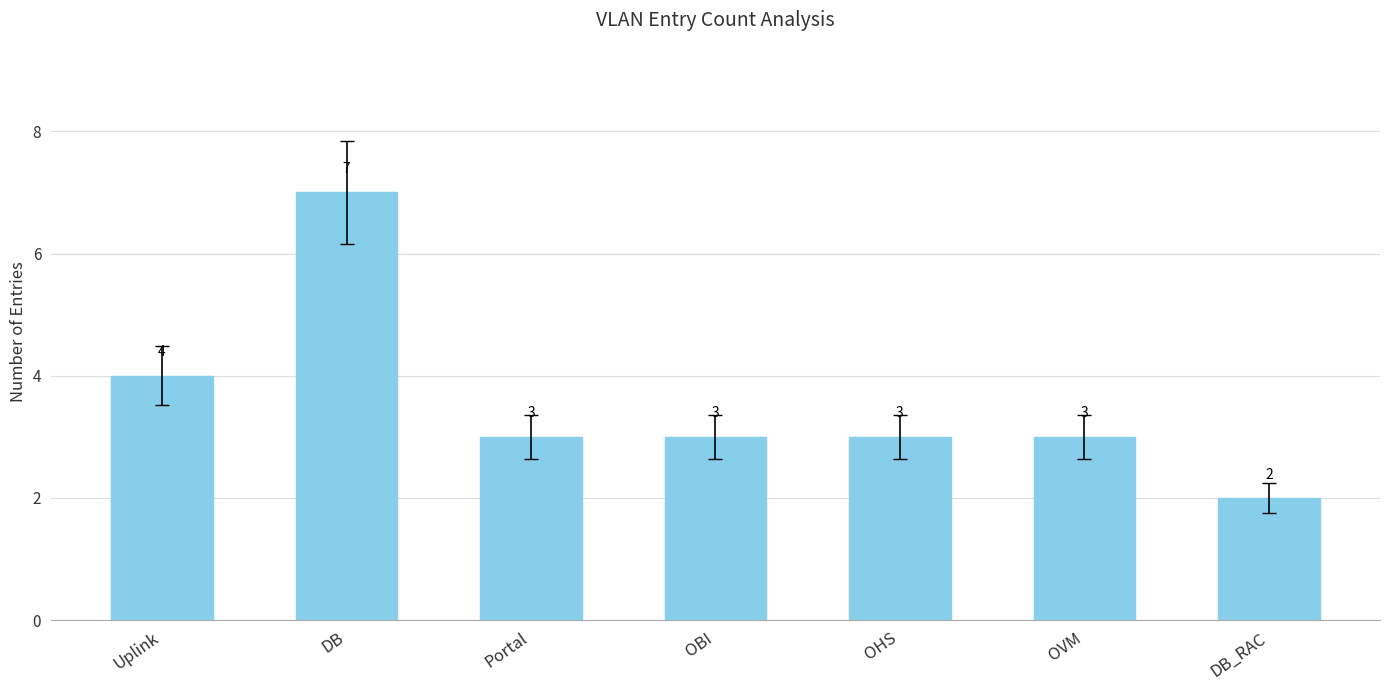

Read the value at OVM.

3